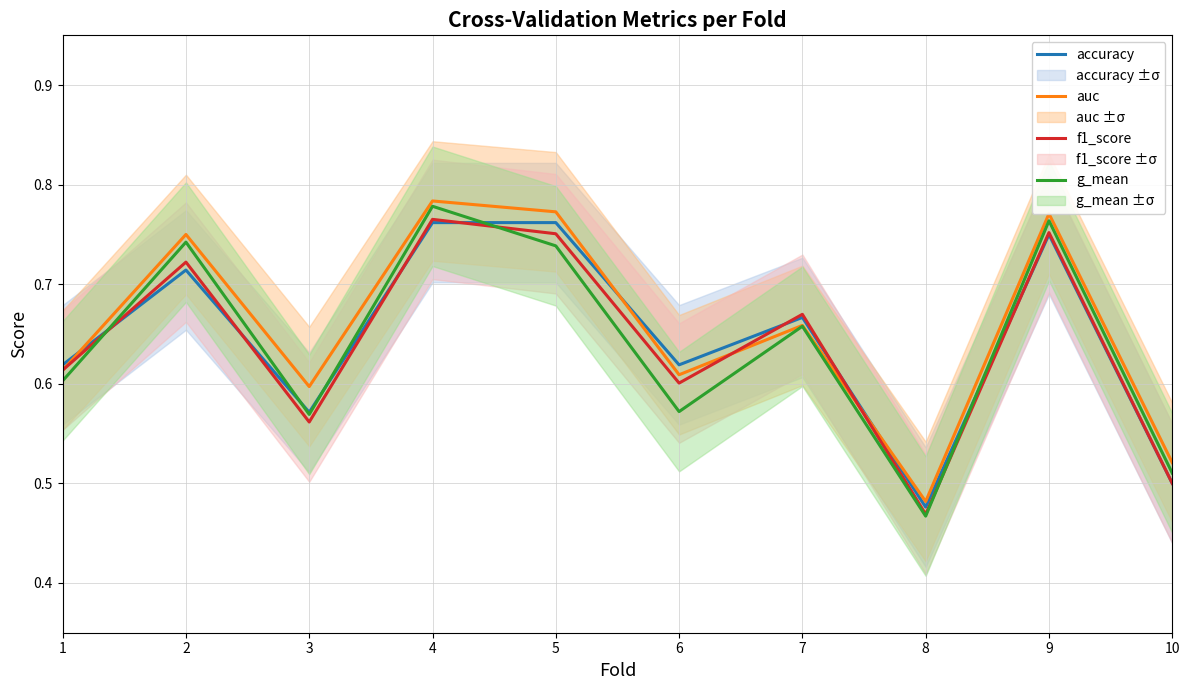

In g_mean, how many points are lower than both neighbors (excluding endpoints)?

3